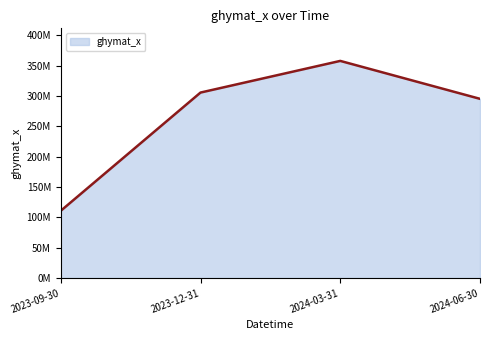

Does the chart have visible grid lines?

No